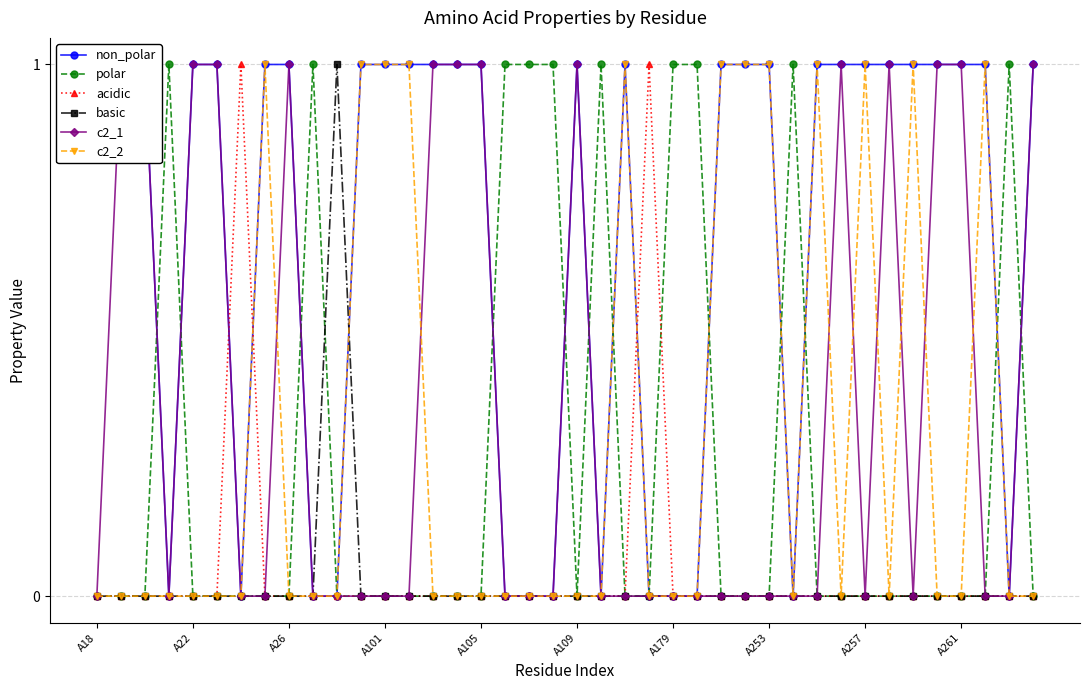

True or false: acidic has more than 1 interior local peaks.

True